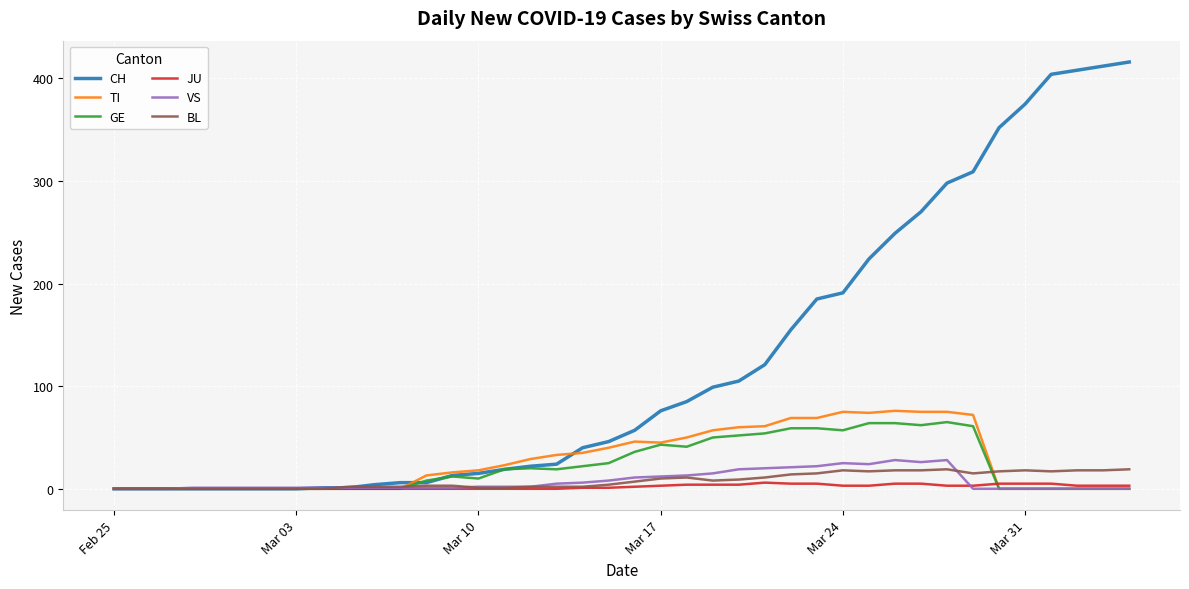

What is the maximum value for VS?

28